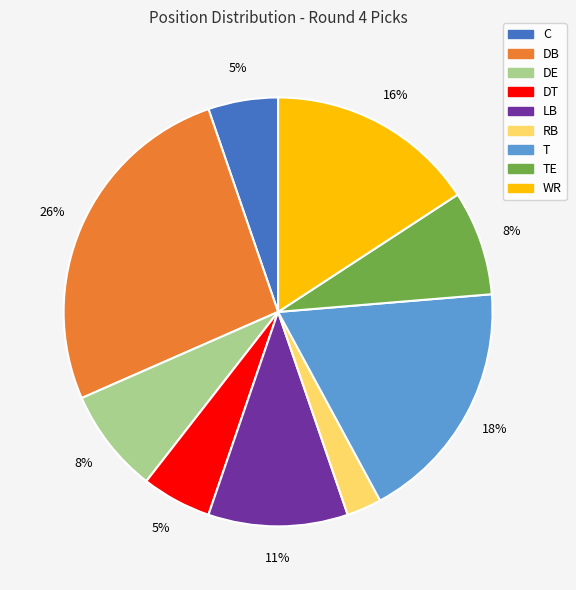

Is the sum of C and TE greater than half?

No